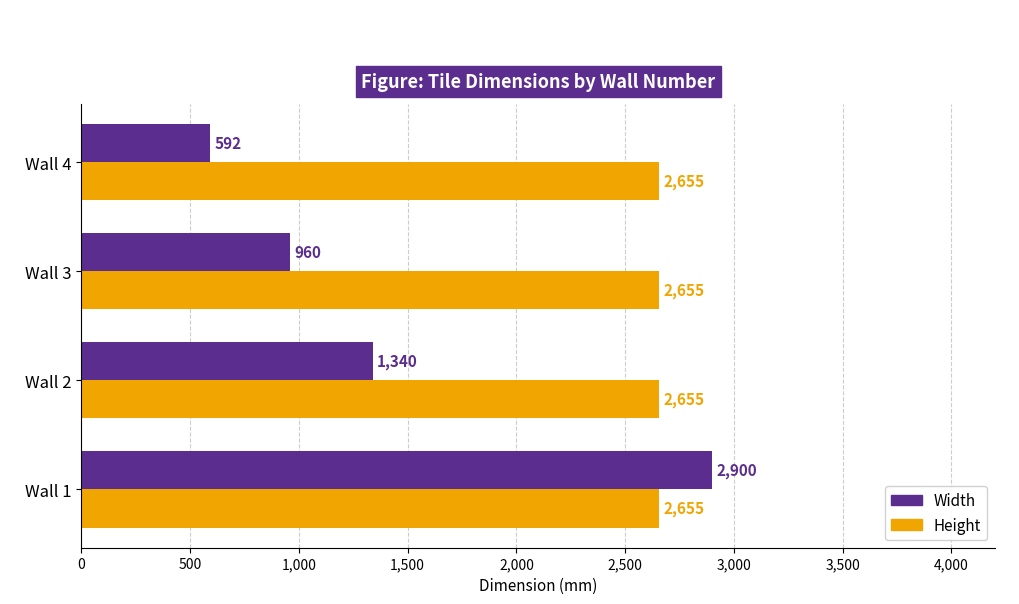

At how many categories does at least one series exceed 1195?

4